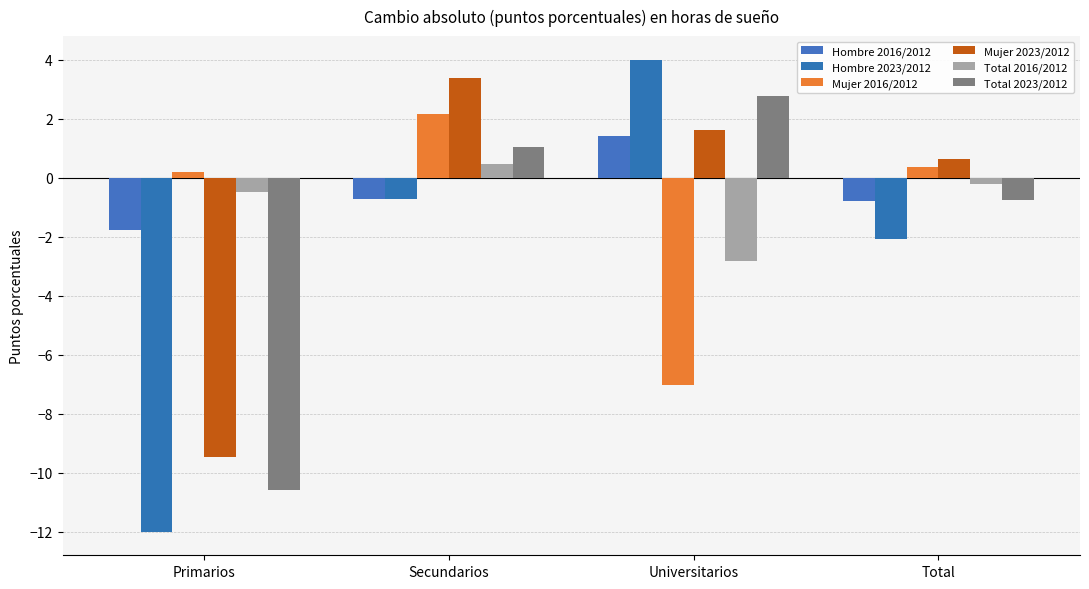

What is the minimum value for Mujer 2023/2012?

-9.5